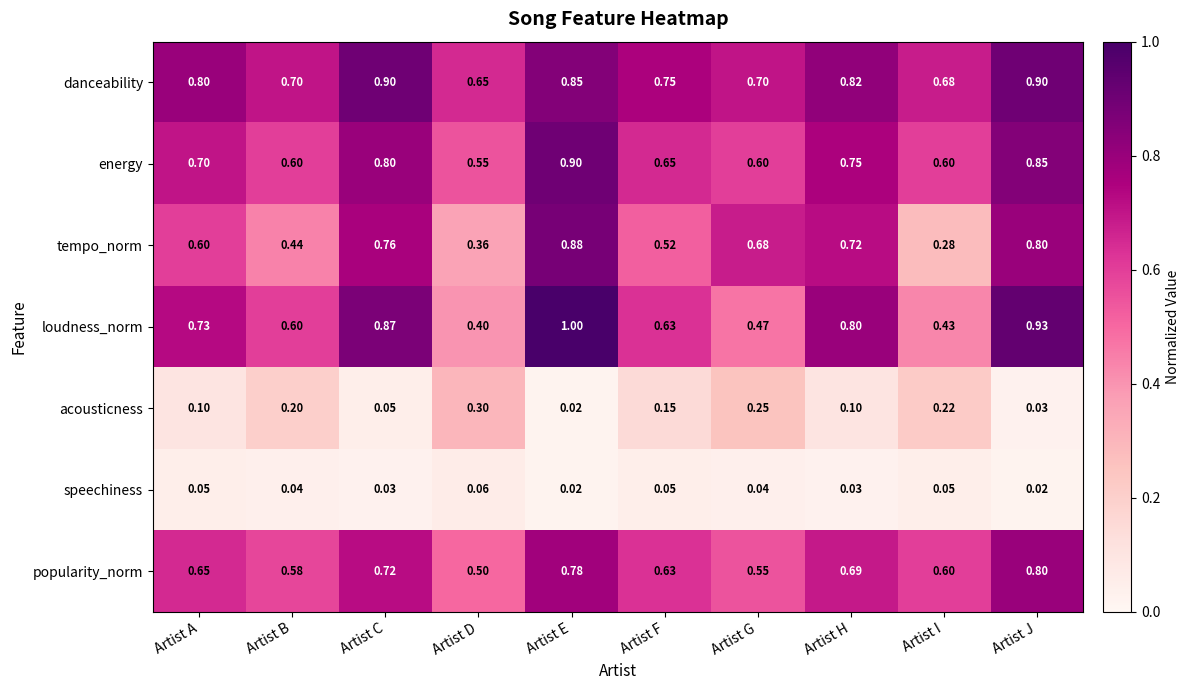

Which series changed the most between Artist F and Artist H?

tempo_norm